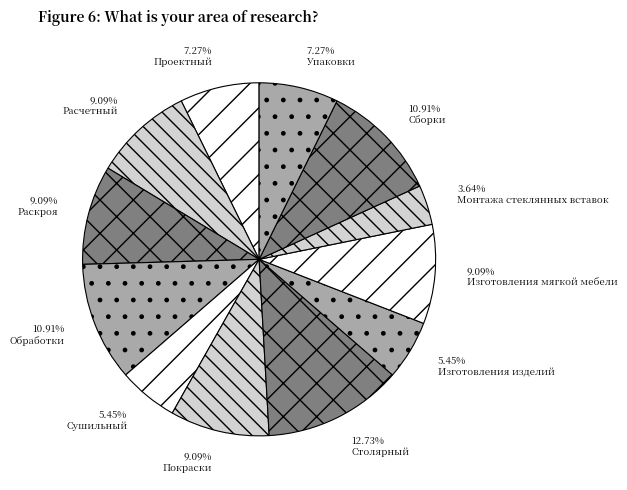

Is it true that Покраски is 9% of the pie?

True